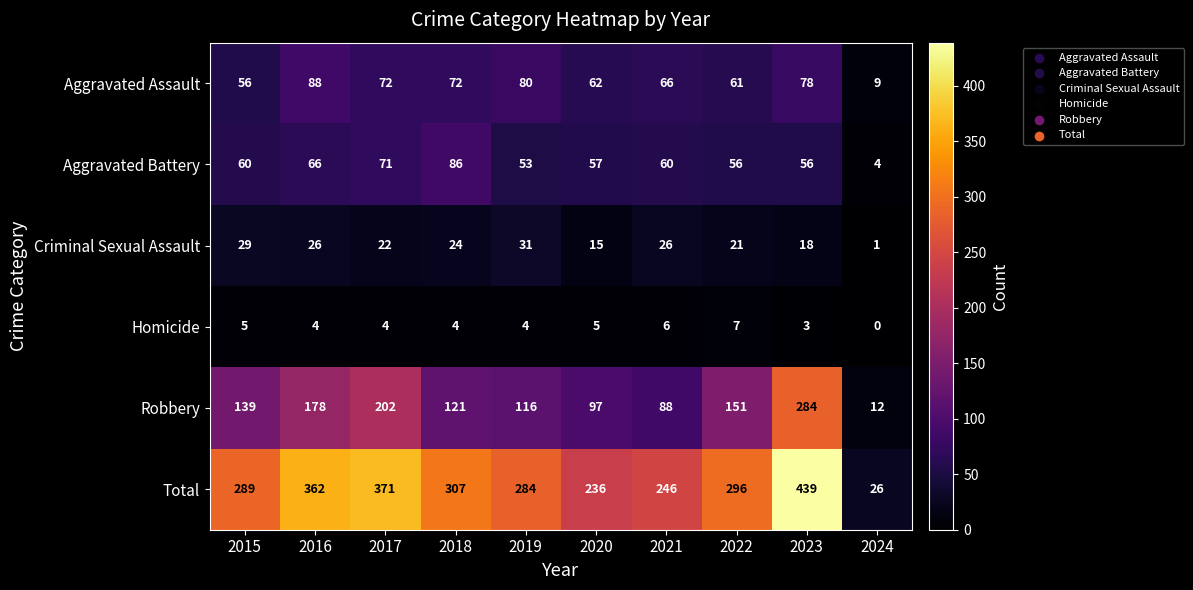

Which series has the largest total across all categories?

Total